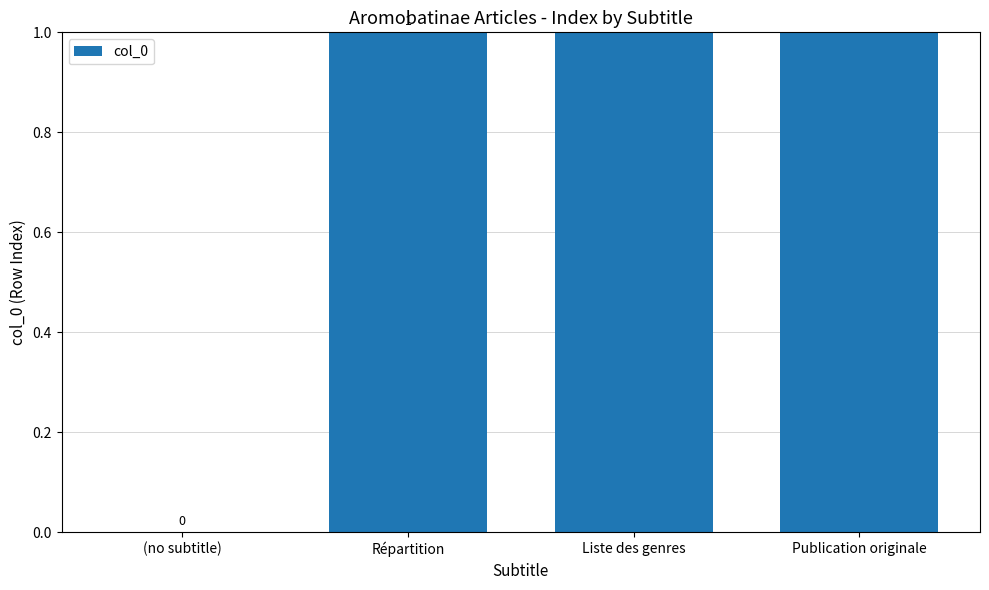

List the labels in order of value, smallest first.

(no subtitle), Répartition, Liste des genres, Publication originale